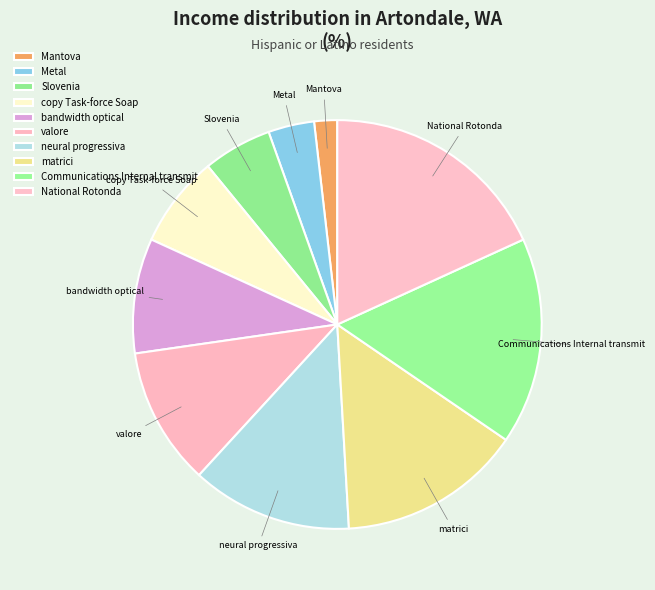

Which category has the biggest portion of the pie?

National Rotonda